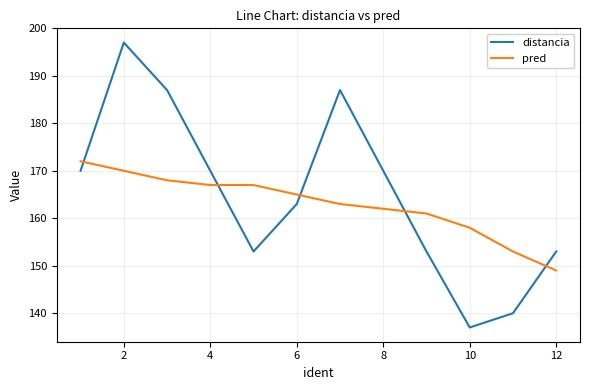

How many times do pred and distancia cross each other?

5